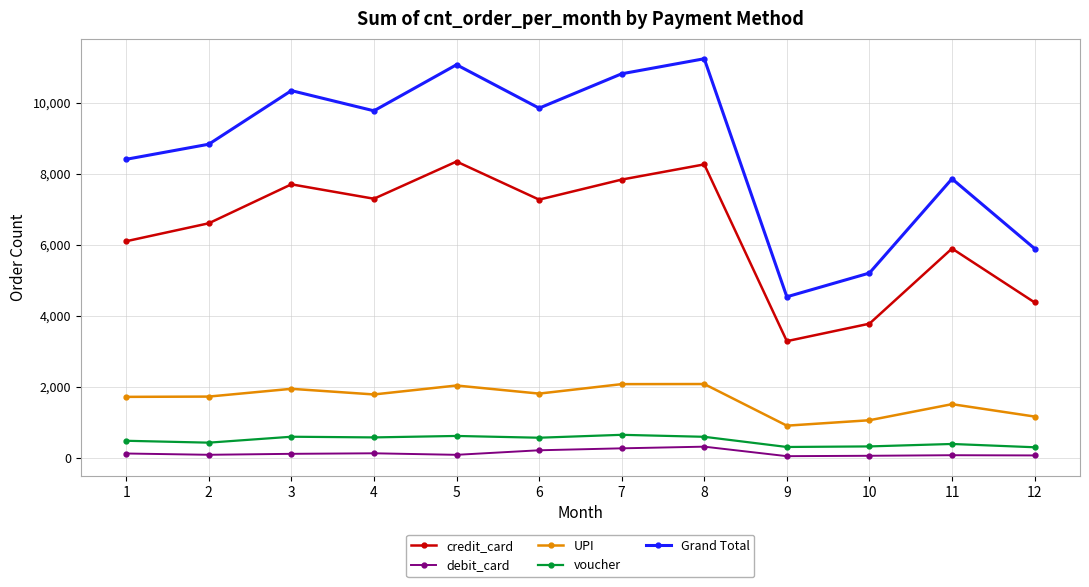

True or false: credit_card has more than 2 points higher than both neighbors.

True